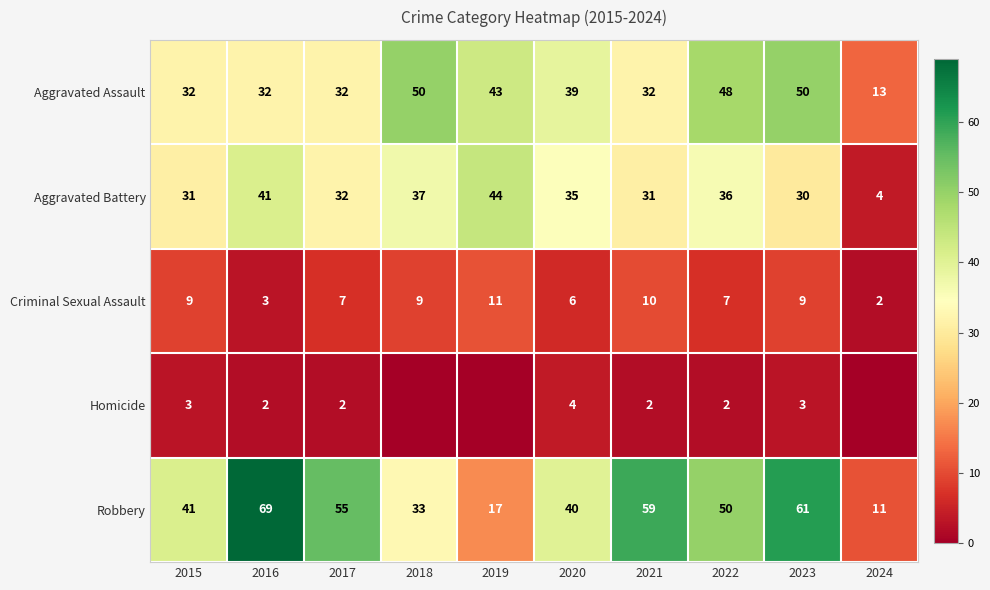

True or false: Criminal Sexual Assault has a value of 6 at 2020.

True